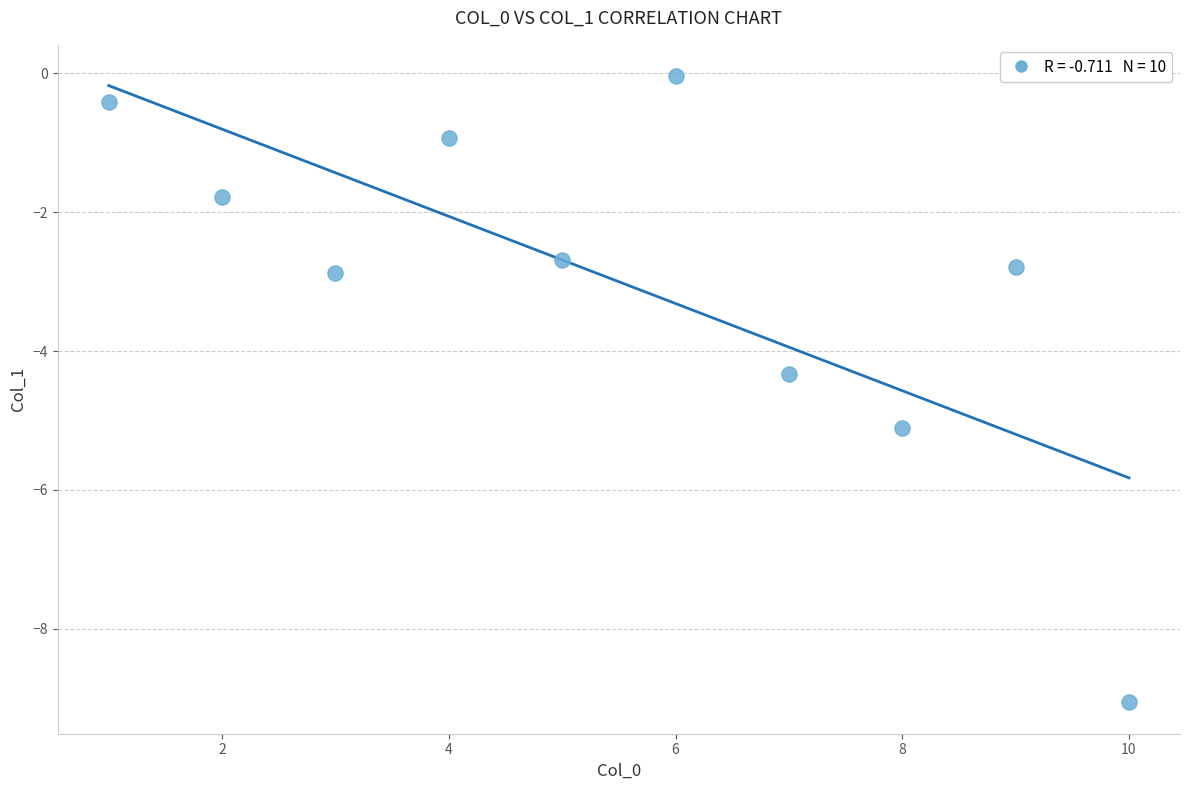

What is the range of X values (max minus min)?

9.0